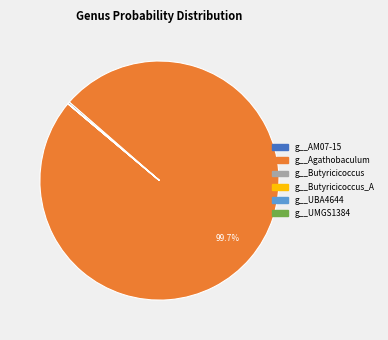

Is there any slice that represents more than half of the pie?

Yes